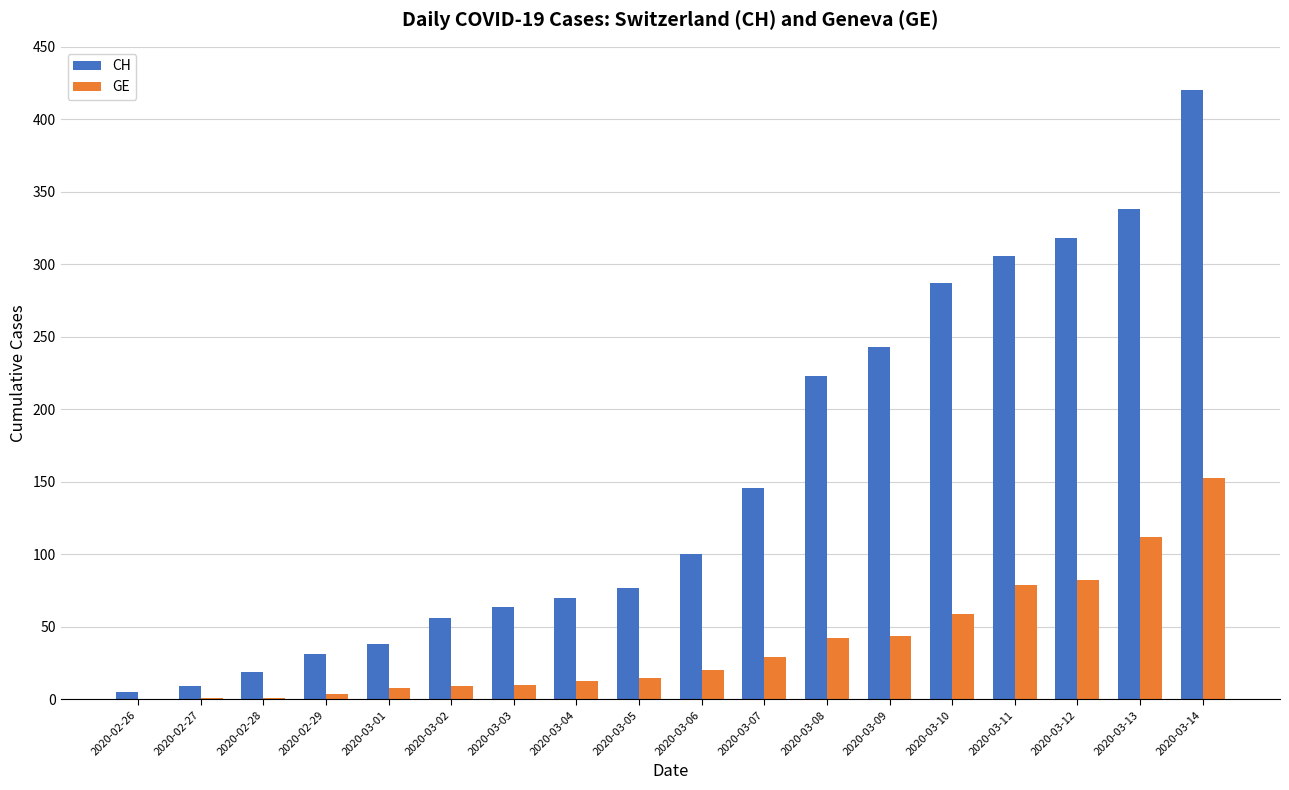

At which category is the sum across all series the highest?

2020-03-14